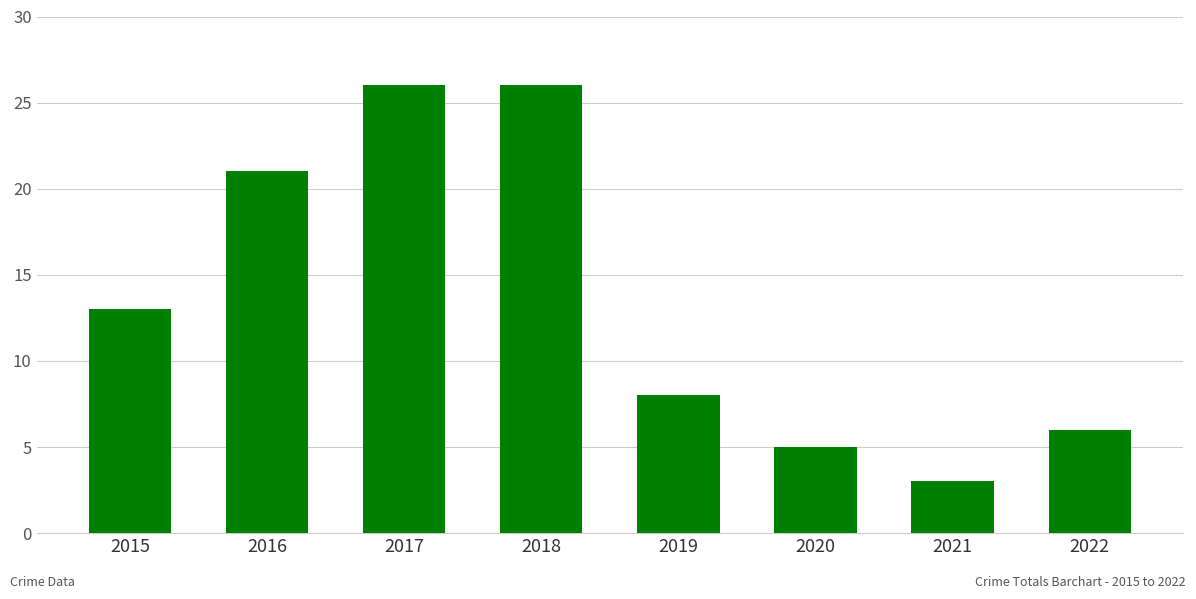

Which has a higher value, 2020 or 2018?

2018